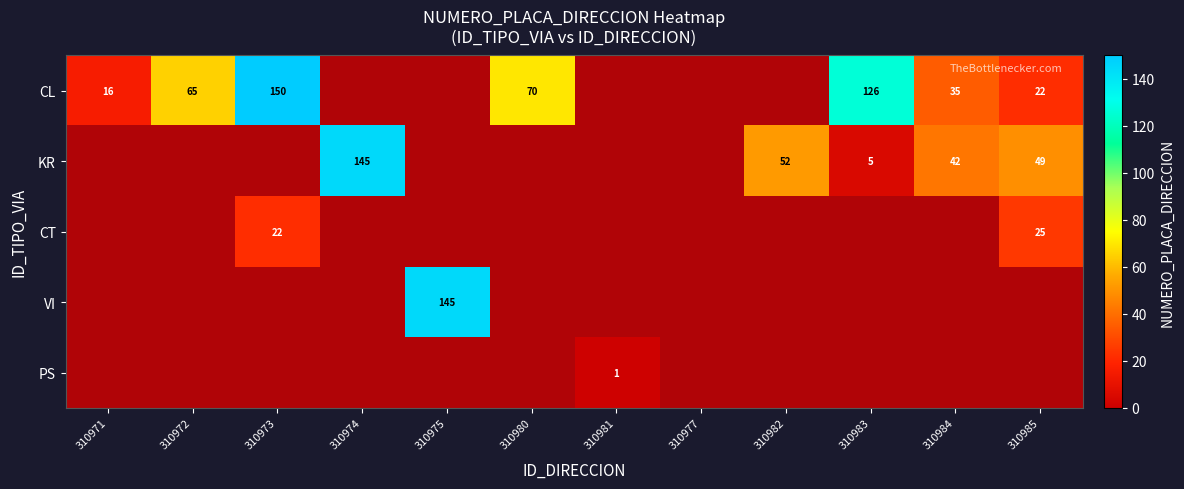

Is it true that CL equals 246 at 310973?

False